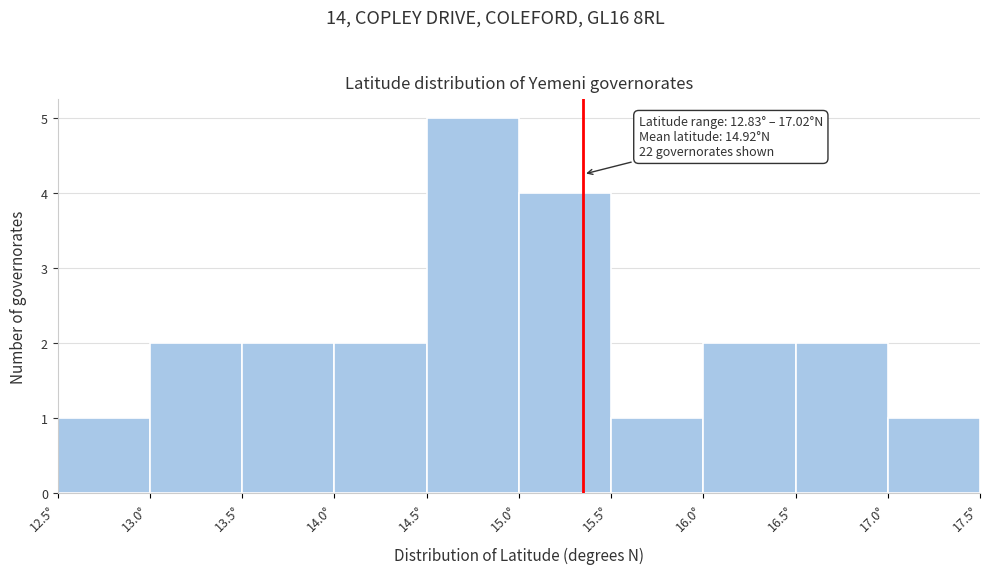

Over which range of the x-axis is the bar tallest?

14.5 to 15.0